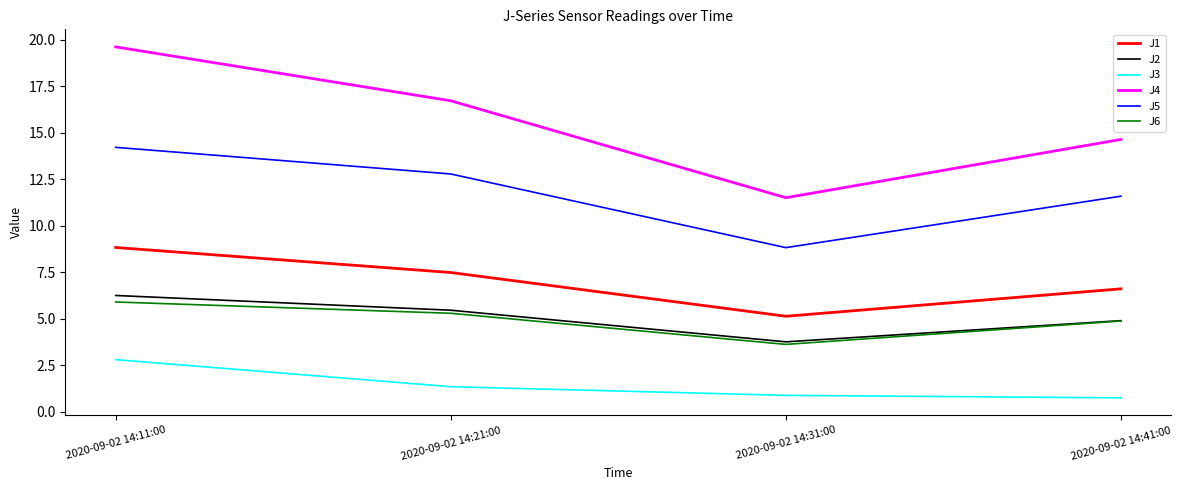

Which series has the largest range (max minus min)?

J4